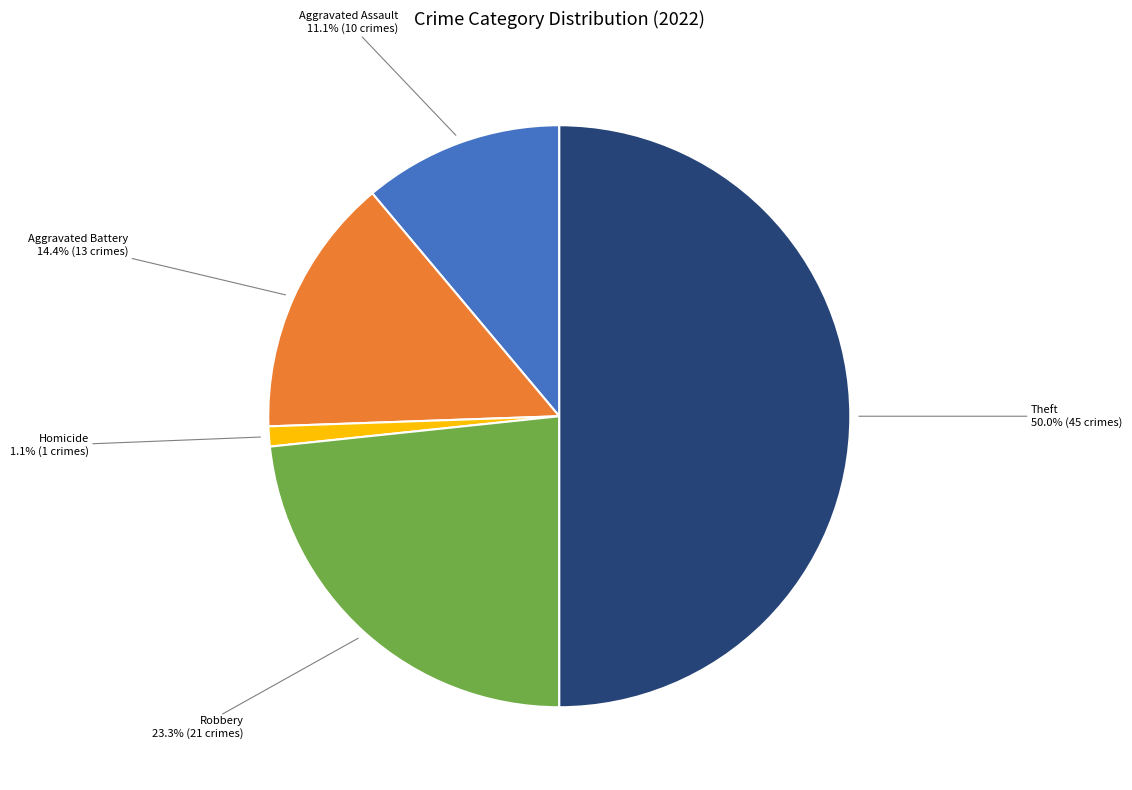

Is it true that Theft is 14% of the pie?

False